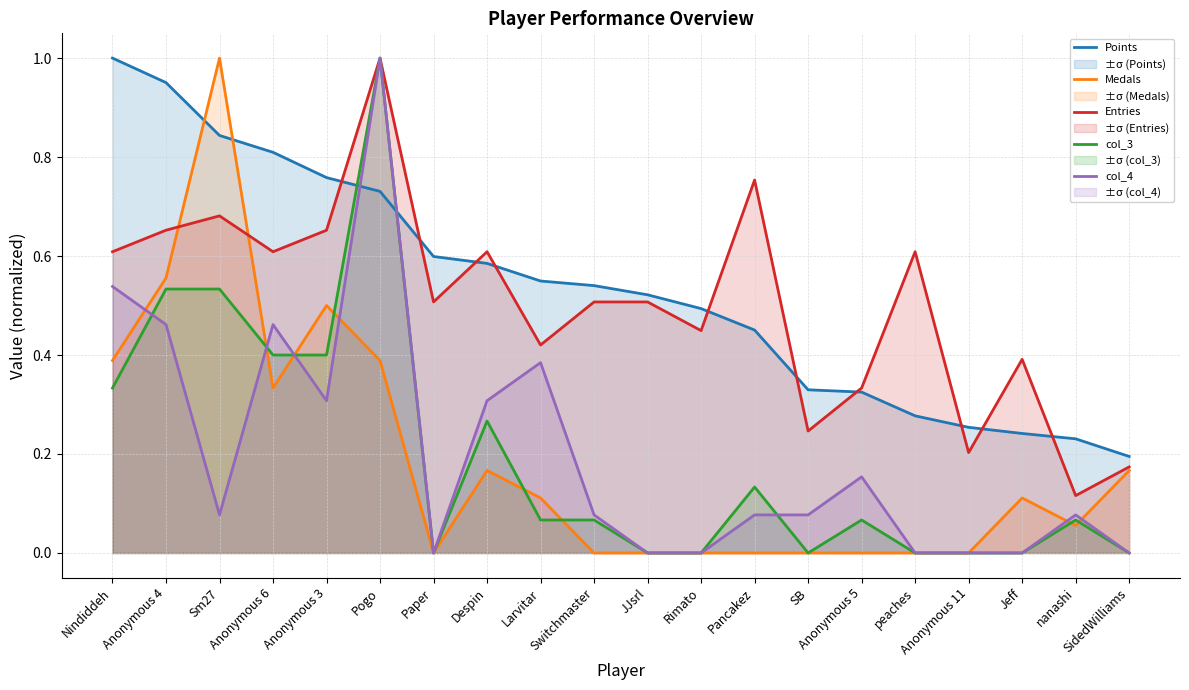

What is the sum of the Medals values at Pogo and Anonymous 3?

0.9